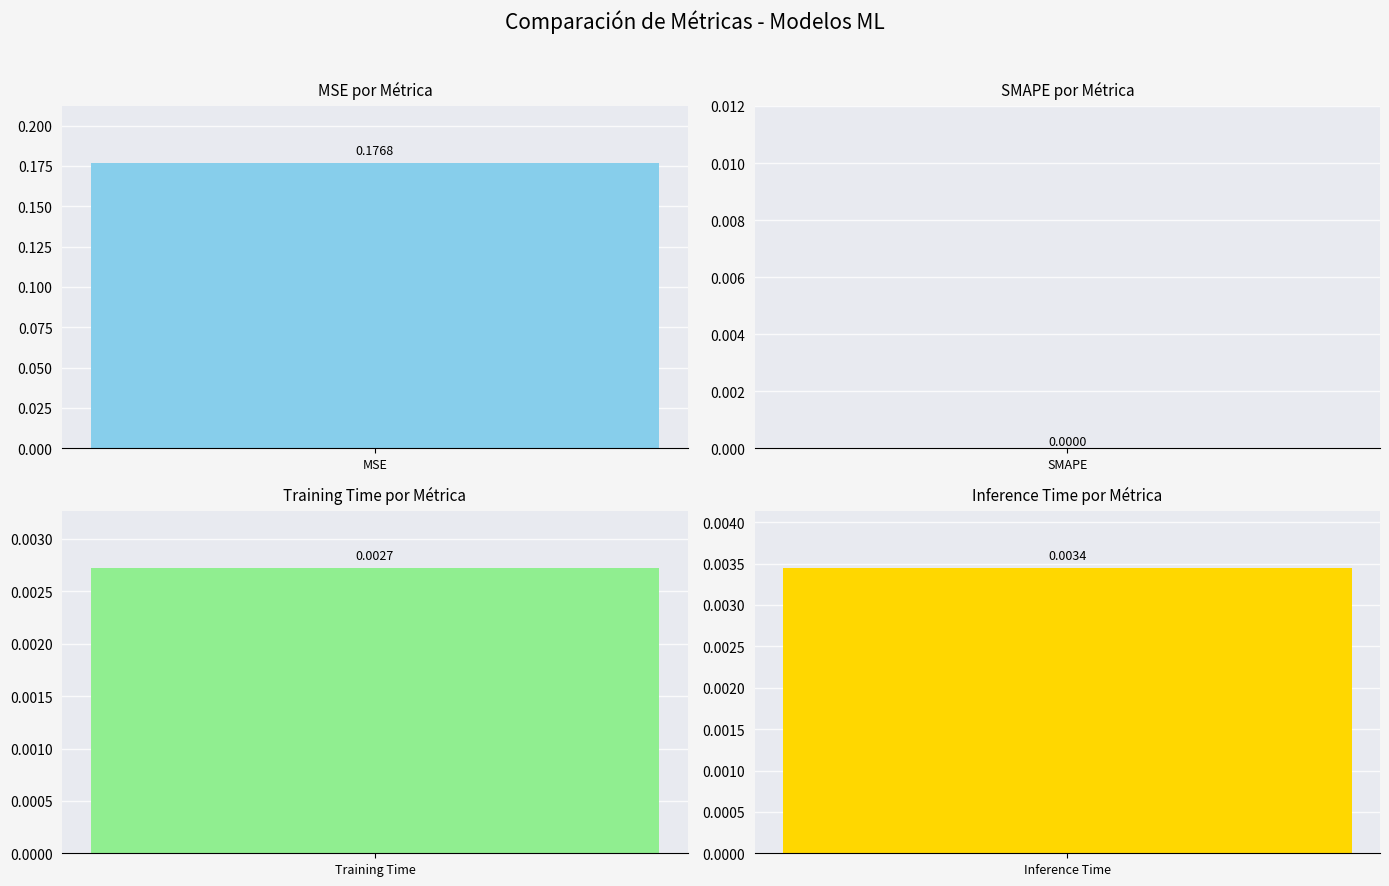

List the labels in order of value, smallest first.

SMAPE, Training Time, Inference Time, MSE